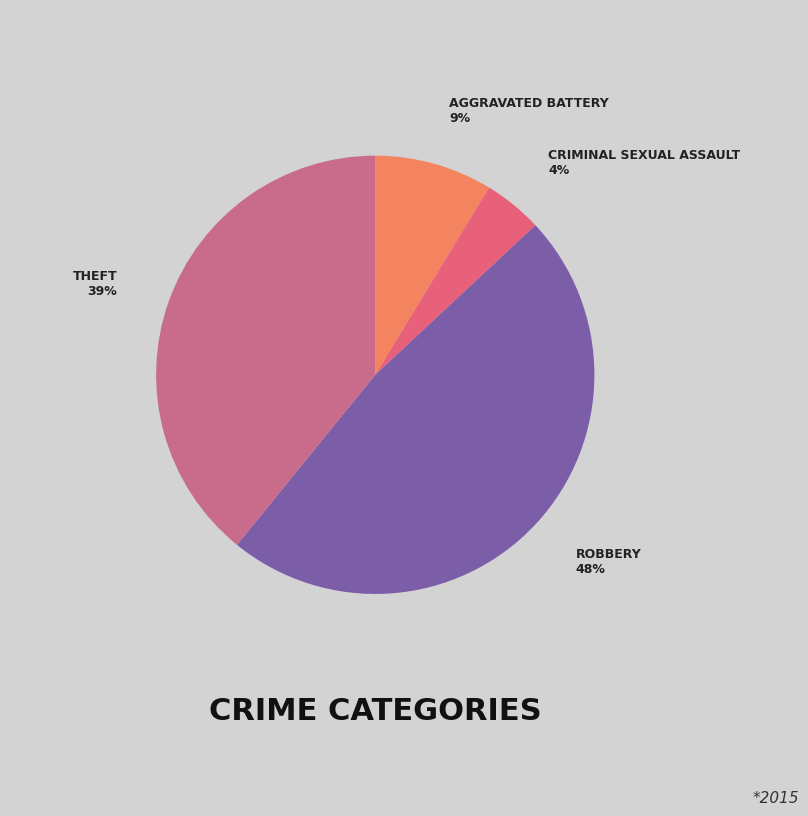

How many segments does this pie chart have?

4